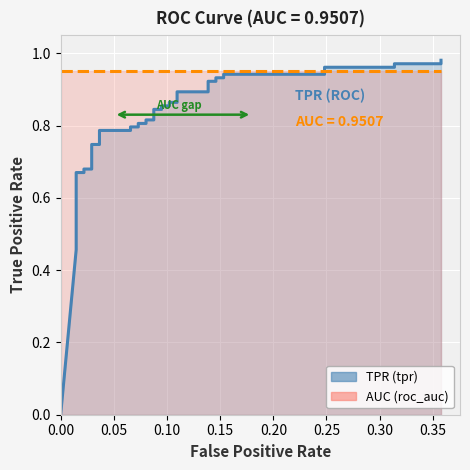

Rank the series by their average value, from lowest to highest.

tpr, roc_auc